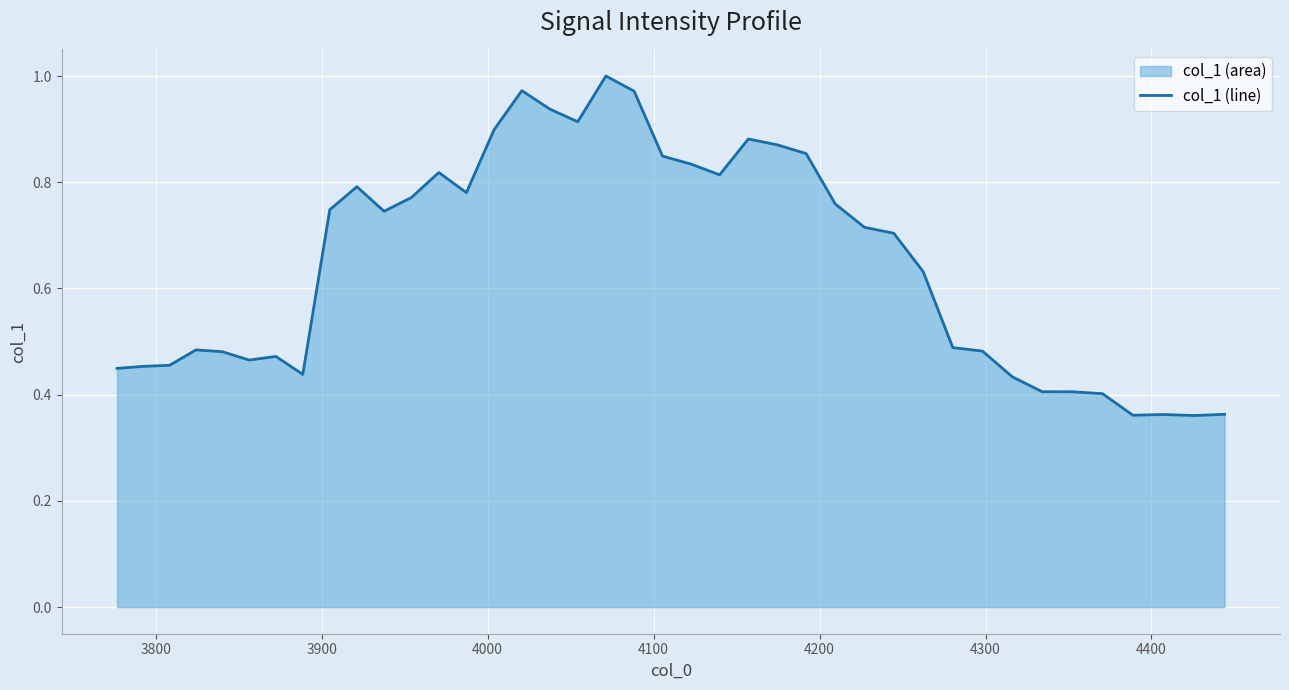

The value at 36 is 0.2. True or false?

False